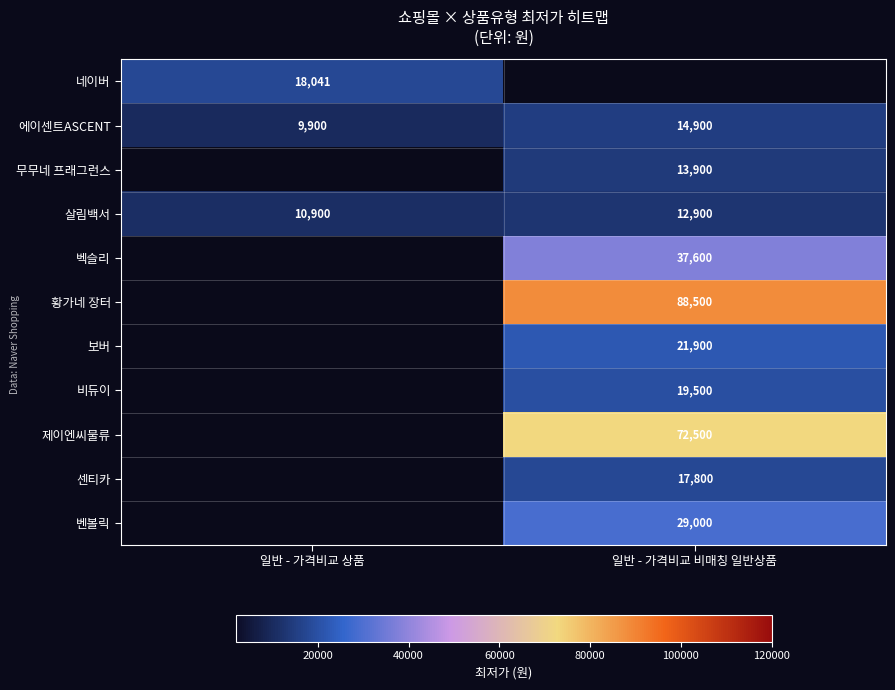

Between 일반 - 가격비교 상품 and 일반 - 가격비교 비매칭 일반상품, which is larger?

일반 - 가격비교 비매칭 일반상품